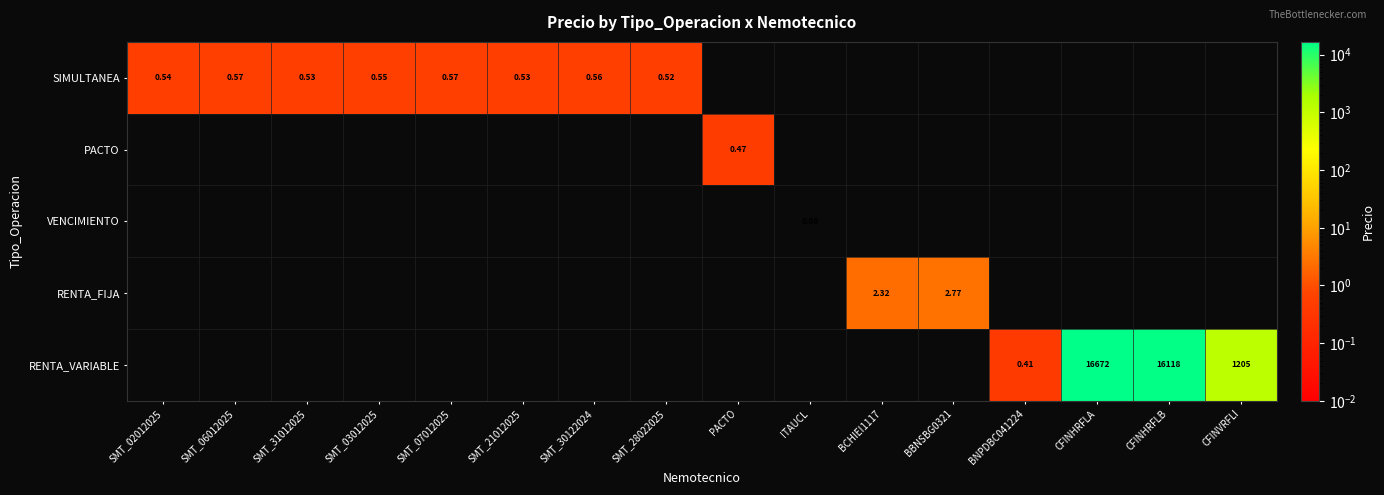

How many values in RENTA_VARIABLE are above zero?

4